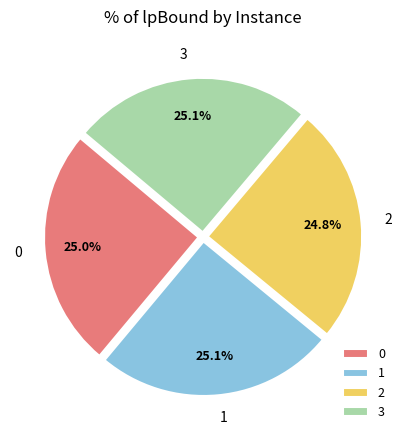

Does 0 represent more than half of the total?

No